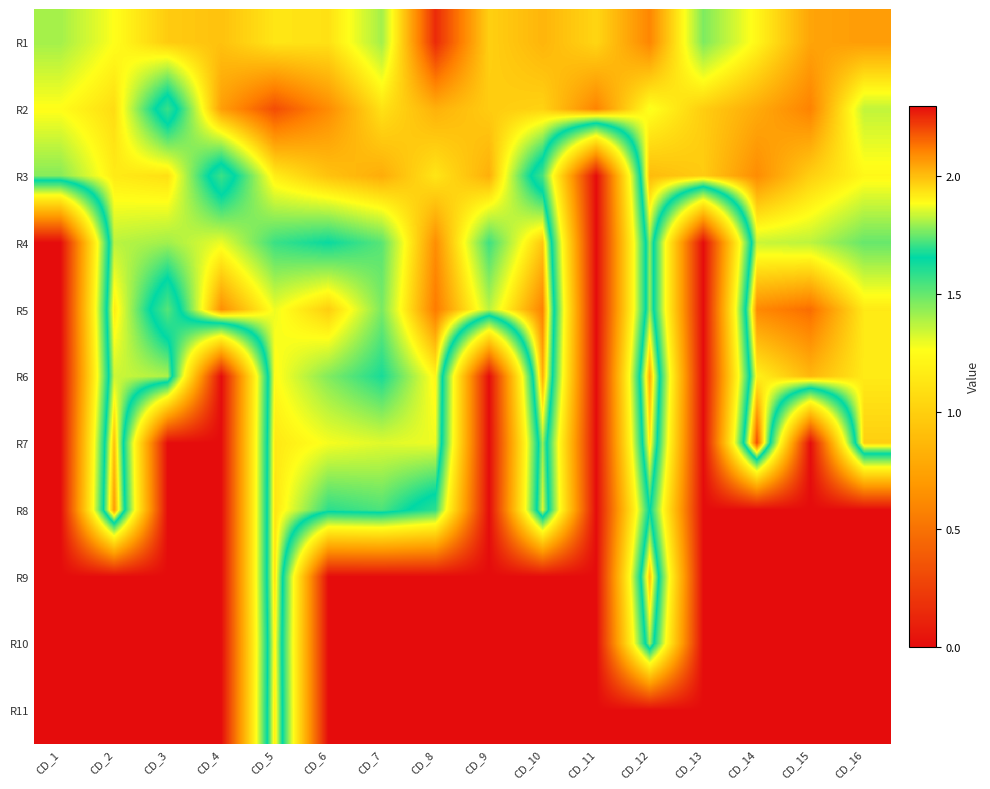

Reading right to left, transcribe all the data shown in this chart.

R1: CD_16=2.1	CD_15=2.0	CD_14=1.9	CD_13=1.8	CD_12=2.1	CD_11=2.0	CD_10=2.0	CD_9=2.0	CD_8=2.3	CD_7=1.8	CD_6=1.9	CD_5=1.9	CD_4=2.0	CD_3=2.0	CD_2=1.9	CD_1=1.8
R2: CD_16=1.8	CD_15=2.1	CD_14=2.0	CD_13=2.0	CD_12=1.9	CD_11=2.1	CD_10=2.0	CD_9=2.0	CD_8=2.0	CD_7=1.9	CD_6=2.1	CD_5=2.2	CD_4=2.1	CD_3=1.6	CD_2=1.9	CD_1=1.9
R3: CD_16=1.9	CD_15=2.0	CD_14=2.1	CD_13=2.0	CD_12=2.0	CD_11=0.0	CD_10=1.5	CD_9=2.0	CD_8=1.9	CD_7=2.0	CD_6=2.0	CD_5=1.9	CD_4=1.6	CD_3=1.9	CD_2=1.9	CD_1=1.8
R4: CD_16=1.7	CD_15=1.8	CD_14=1.8	CD_13=0.0	CD_12=1.8	CD_11=0.0	CD_10=2.0	CD_9=1.7	CD_8=2.1	CD_7=1.7	CD_6=1.7	CD_5=1.7	CD_4=1.9	CD_3=1.8	CD_2=1.8	CD_1=0.0
R5: CD_16=1.9	CD_15=2.1	CD_14=2.1	CD_13=0.0	CD_12=1.8	CD_11=0.0	CD_10=2.1	CD_9=1.8	CD_8=2.1	CD_7=1.8	CD_6=2.0	CD_5=1.9	CD_4=2.1	CD_3=1.5	CD_2=1.9	CD_1=0.0
R6: CD_16=1.9	CD_15=2.0	CD_14=1.9	CD_13=0.0	CD_12=2.0	CD_11=0.0	CD_10=2.0	CD_9=0.0	CD_8=1.9	CD_7=1.7	CD_6=1.8	CD_5=1.9	CD_4=0.0	CD_3=1.8	CD_2=1.8	CD_1=0.0
R7: CD_16=2.0	CD_15=0.0	CD_14=2.2	CD_13=0.0	CD_12=1.9	CD_11=0.0	CD_10=1.8	CD_9=0.0	CD_8=1.9	CD_7=1.9	CD_6=1.9	CD_5=1.9	CD_4=0.0	CD_3=0.0	CD_2=2.0	CD_1=0.0
R8: CD_16=0.0	CD_15=0.0	CD_14=0.0	CD_13=0.0	CD_12=1.7	CD_11=0.0	CD_10=1.9	CD_9=0.0	CD_8=1.6	CD_7=1.7	CD_6=1.7	CD_5=1.9	CD_4=0.0	CD_3=0.0	CD_2=2.1	CD_1=0.0
R9: CD_16=0.0	CD_15=0.0	CD_14=0.0	CD_13=0.0	CD_12=2.0	CD_11=0.0	CD_10=0.0	CD_9=0.0	CD_8=0.0	CD_7=0.0	CD_6=0.0	CD_5=1.9	CD_4=0.0	CD_3=0.0	CD_2=0.0	CD_1=0.0
R10: CD_16=0.0	CD_15=0.0	CD_14=0.0	CD_13=0.0	CD_12=1.8	CD_11=0.0	CD_10=0.0	CD_9=0.0	CD_8=0.0	CD_7=0.0	CD_6=0.0	CD_5=1.9	CD_4=0.0	CD_3=0.0	CD_2=0.0	CD_1=0.0
R11: CD_16=0.0	CD_15=0.0	CD_14=0.0	CD_13=0.0	CD_12=0.0	CD_11=0.0	CD_10=0.0	CD_9=0.0	CD_8=0.0	CD_7=0.0	CD_6=0.0	CD_5=1.9	CD_4=0.0	CD_3=0.0	CD_2=0.0	CD_1=0.0